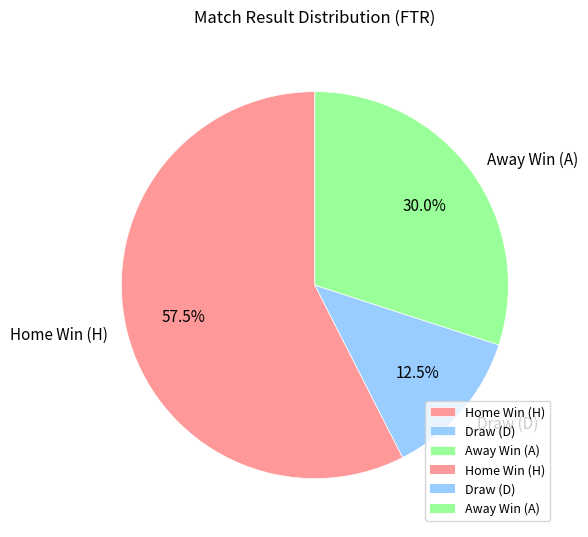

Does Away Win (A) account for over 50% of the chart?

No